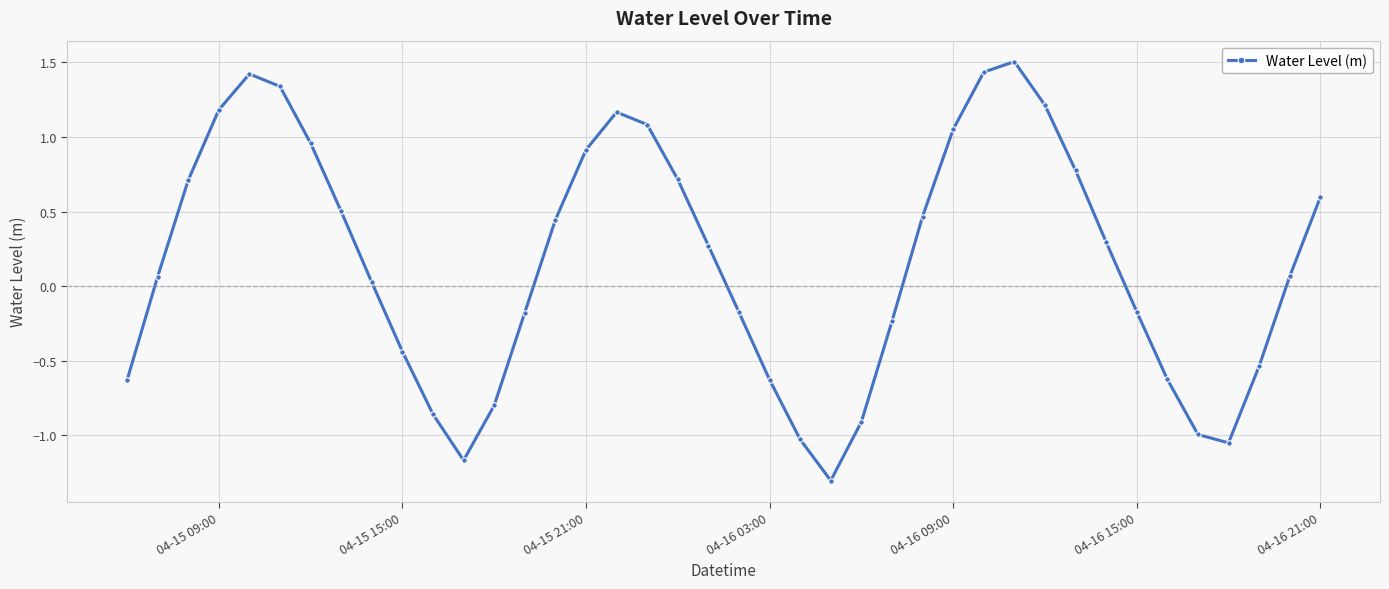

True or false: the data has more than 2 interior local peaks.

True